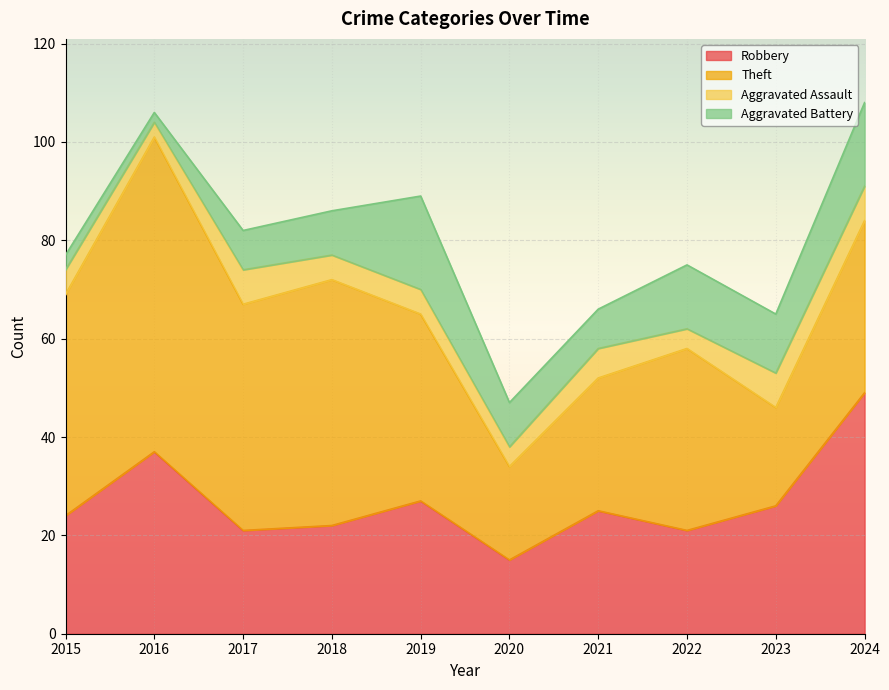

True or false: Aggravated Assault and Theft cross at least once.

False